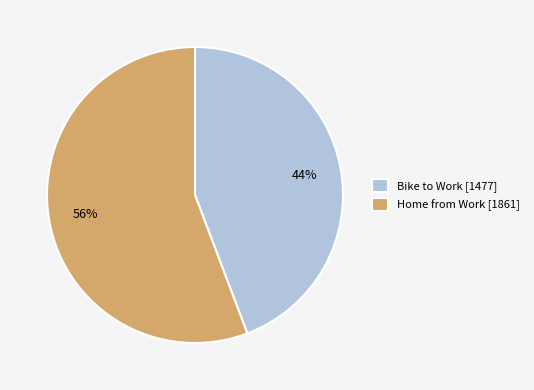

What is the majority slice?

Home from Work